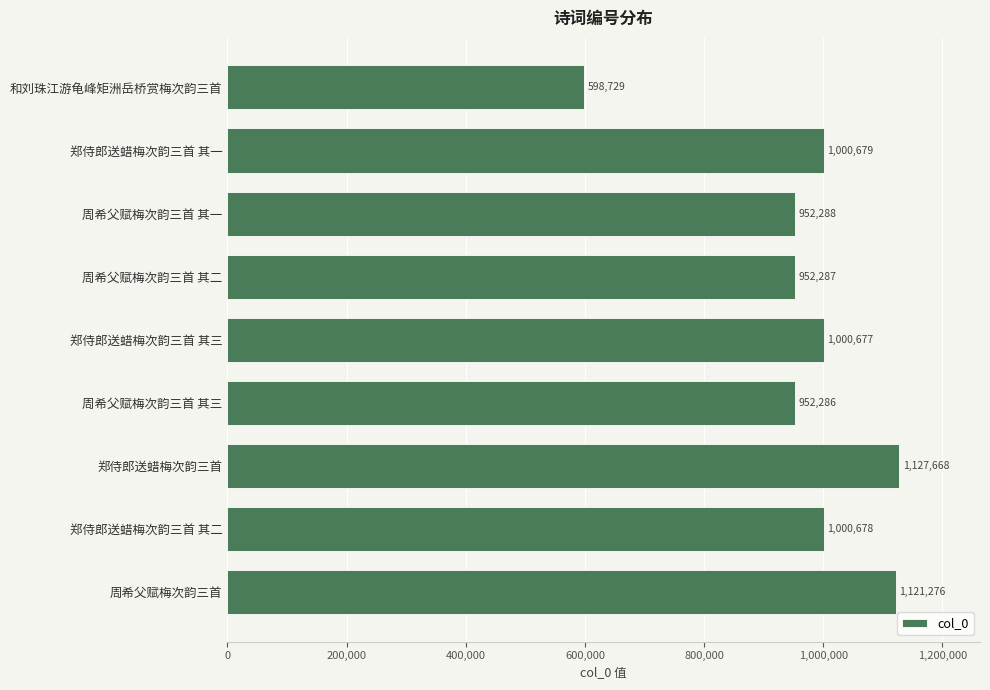

The chart shows a value of 526404 at 郑侍郎送蜡梅次韵三首. True or false?

False